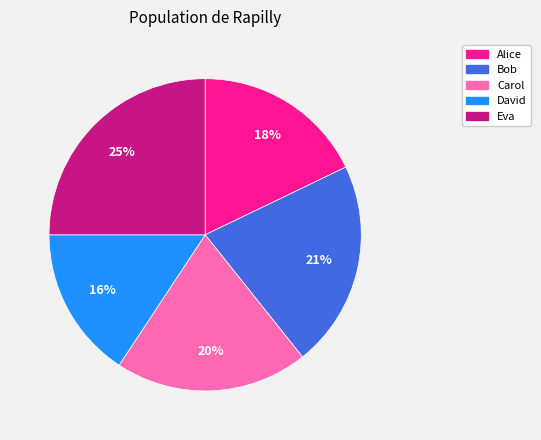

Rank the categories by value from lowest to highest.

David, Alice, Carol, Bob, Eva